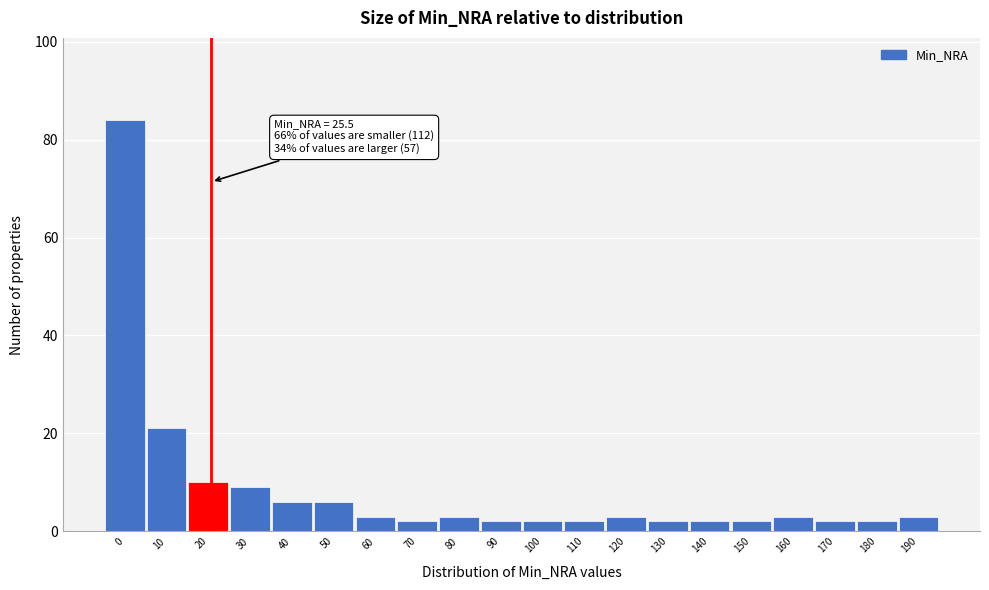

Reading left to right, extract all data points from this chart.

84	21	10	9	6	6	3	2	3	2	2	2	3	2	2	2	3	2	2	3